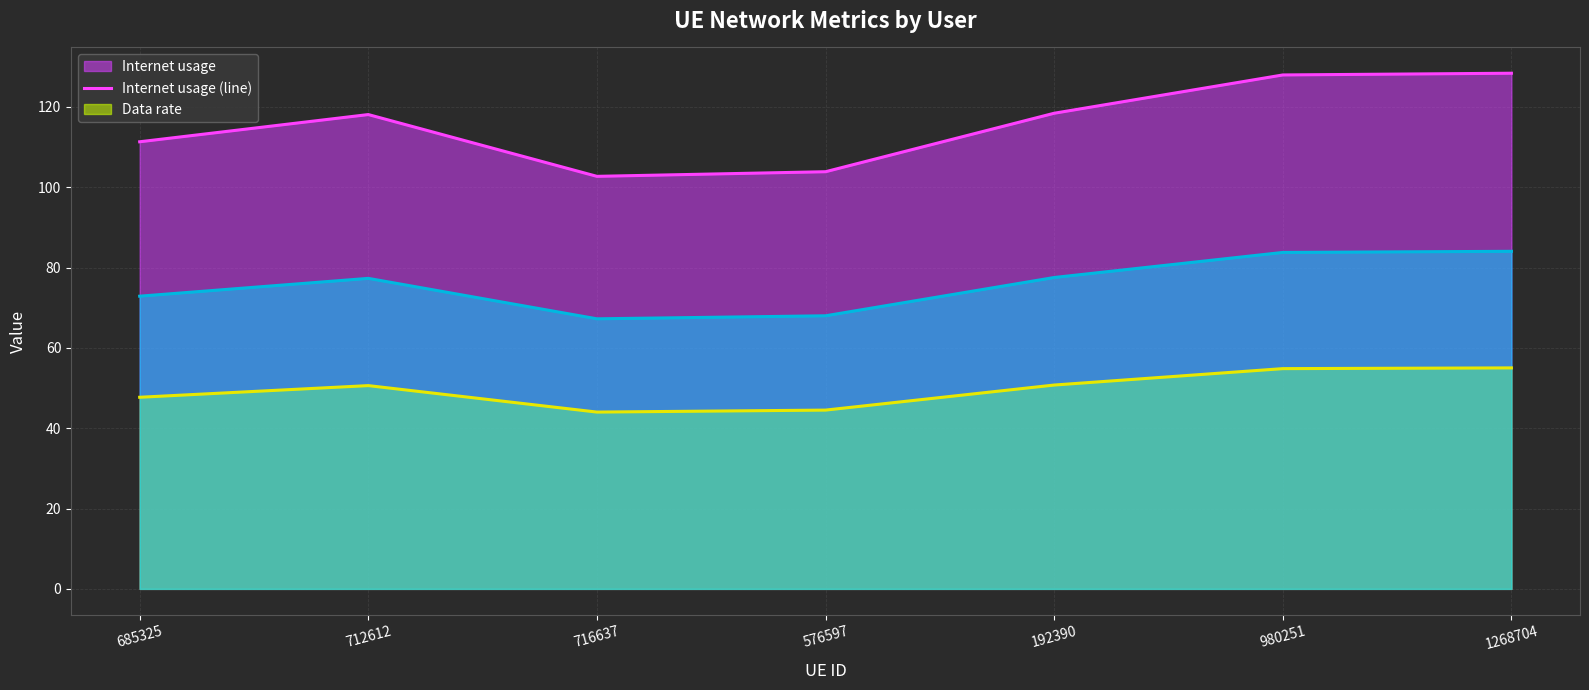

Reading left to right, what are all the values shown in this chart?

Internet usage (line): 111.3	118.1	102.7	103.9	118.4	128.0	128.4
Data rate (line): 47.7	50.6	44.0	44.5	50.8	54.8	55.0
optimal GU (line): 72.9	77.3	67.3	68.0	77.5	83.8	84.1